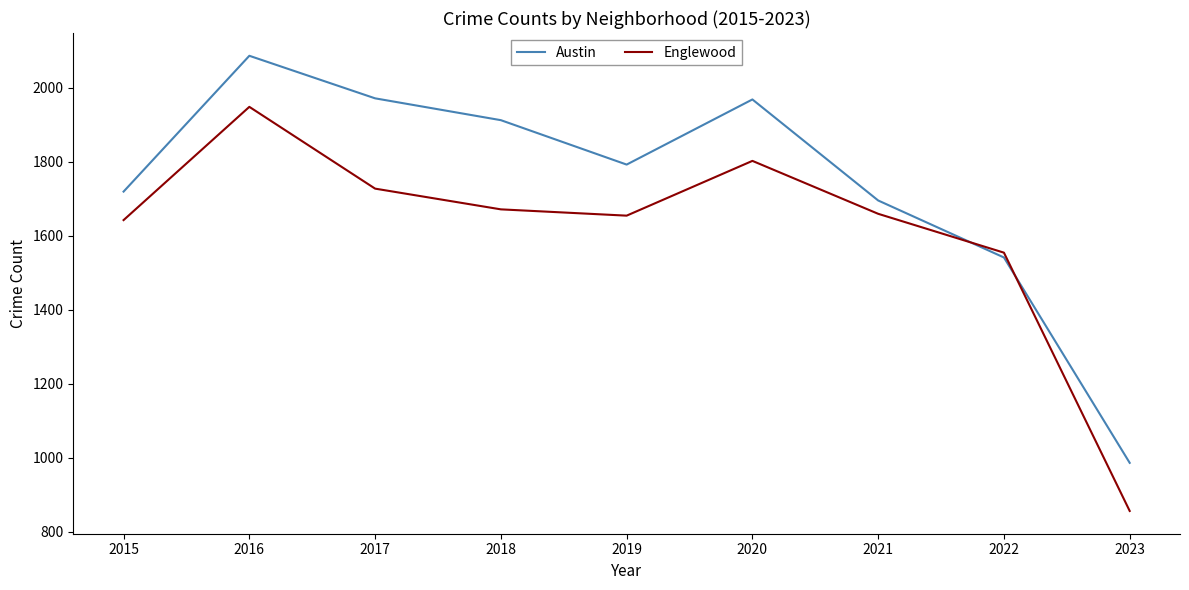

Which series has the largest range (max minus min)?

Austin